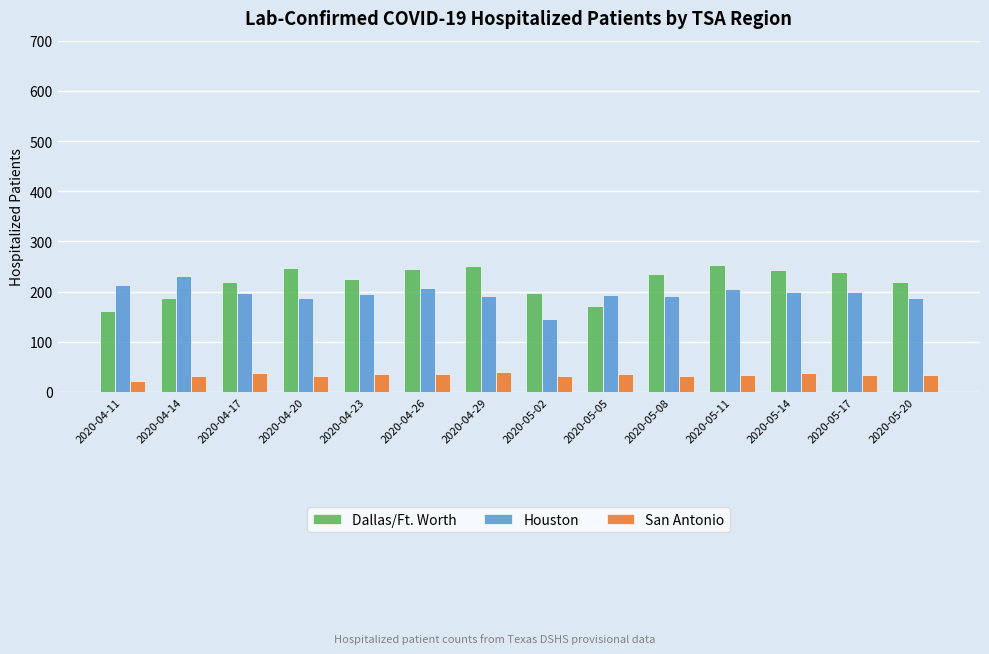

What is the spread (max minus min) of values at 2020-04-20?

216